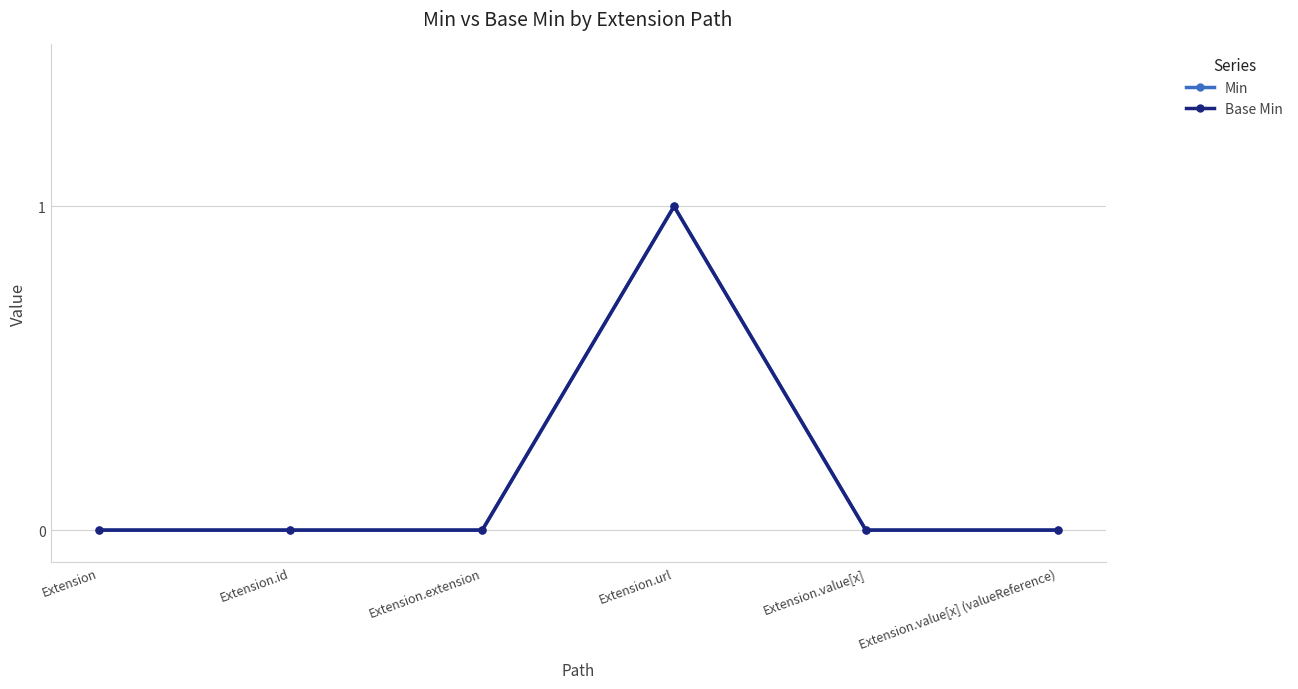

At which category is the sum across all series the highest?

Extension.url